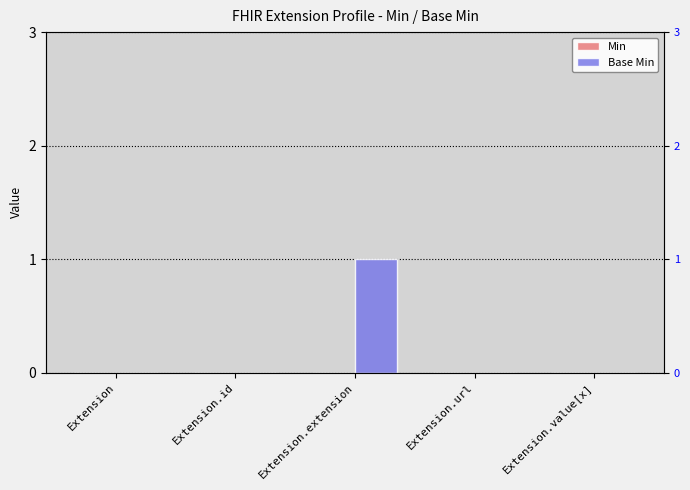

Does the chart contain stacked bars?

No